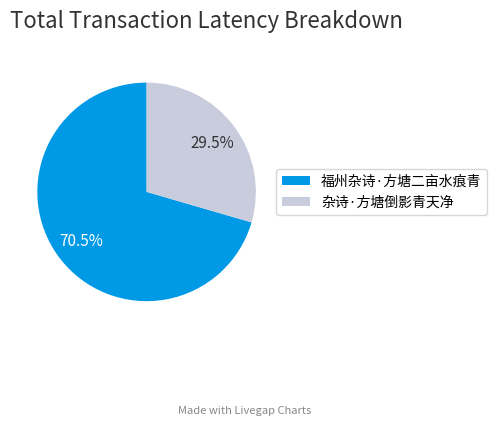

What percentage is NOT represented by 杂诗·方塘倒影青天净?

70.5%